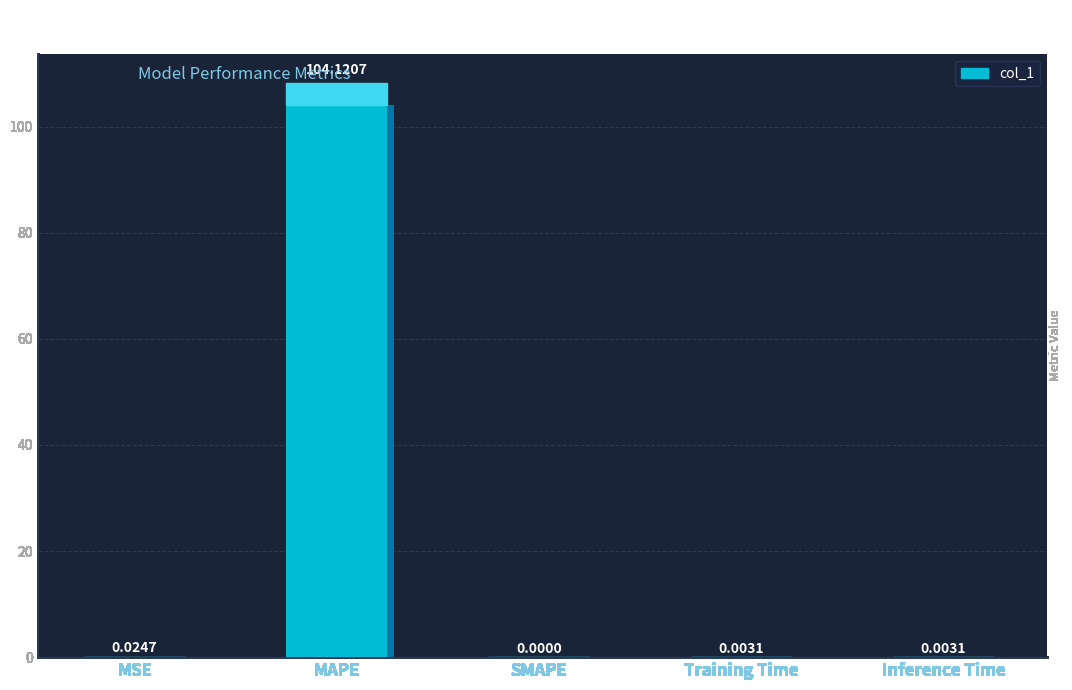

How many data points does each series have?

5